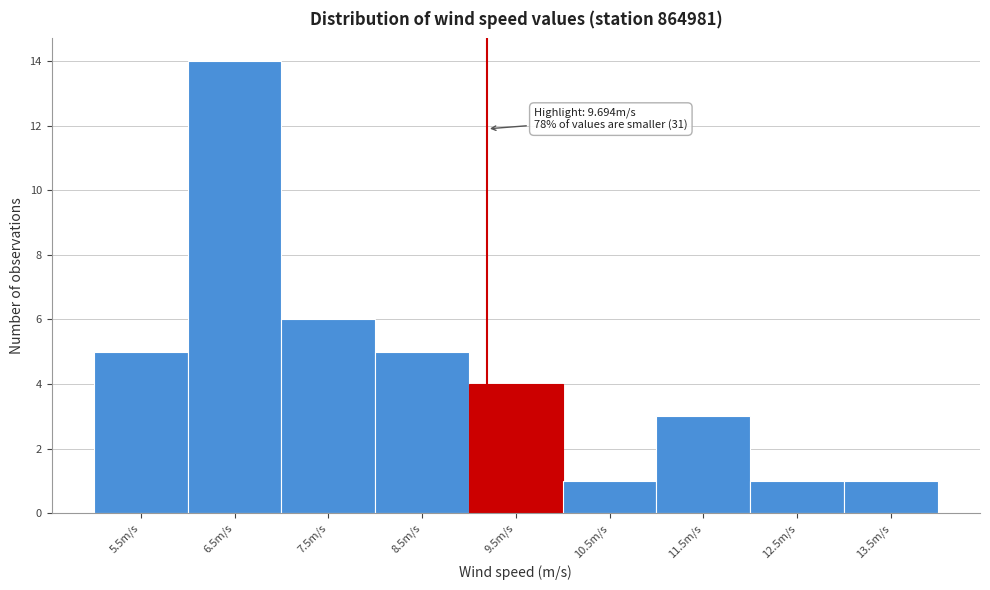

Reading left to right, what are all the values shown in this chart?

5	14	6	5	4	1	3	1	1